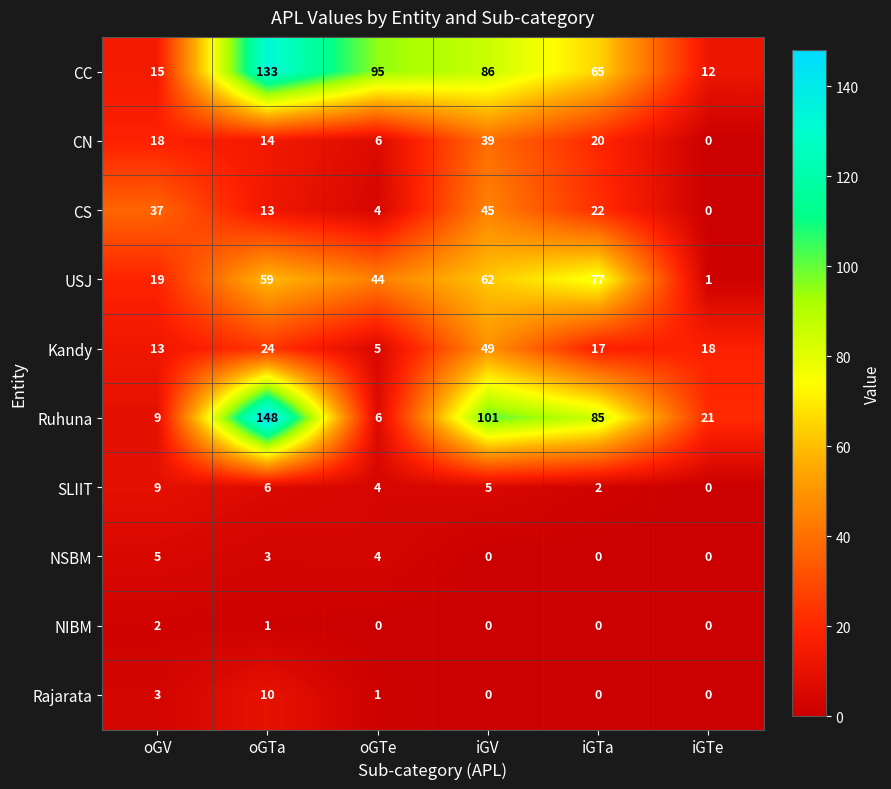

Which label corresponds to the largest value in the chart?

oGTa